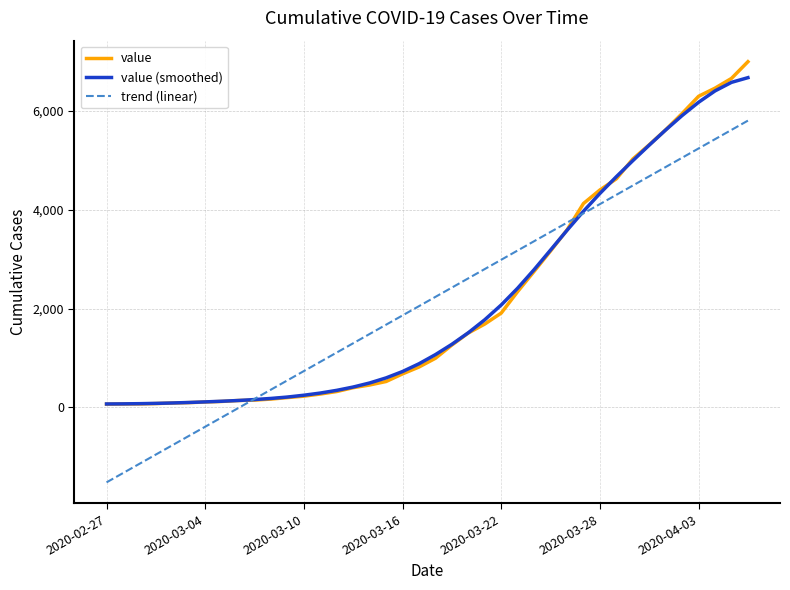

What is the sum of all trend (linear) values?

85677.0